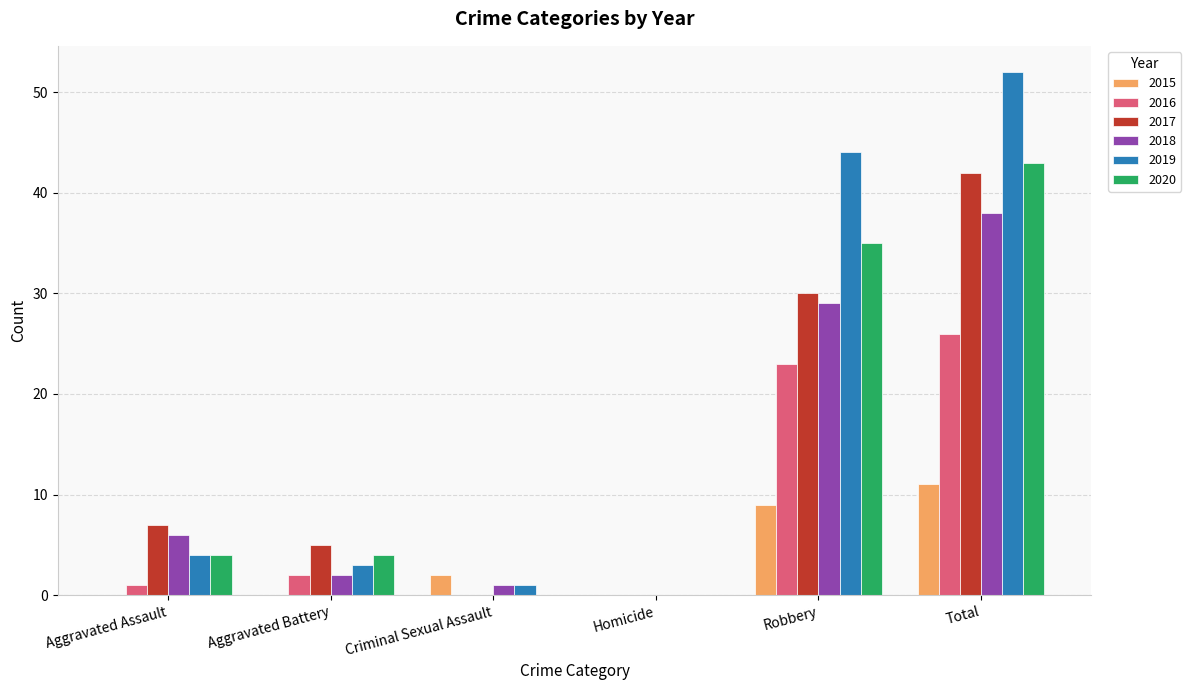

At which label is 2018 closest to 19?

Robbery